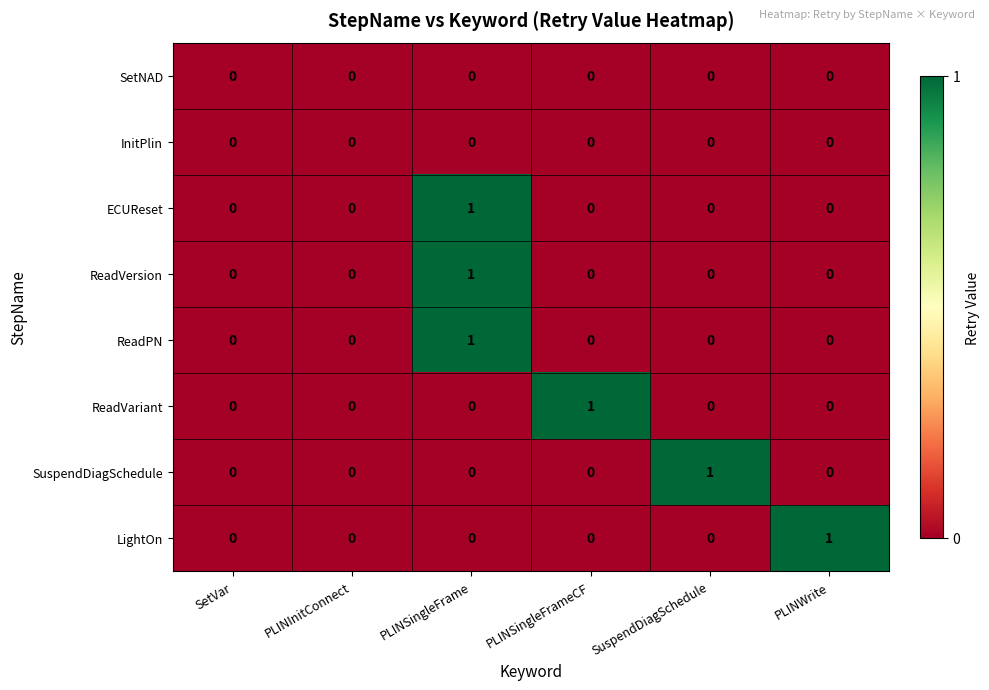

The ReadVariant series shows 1 at PLINSingleFrameCF. True or false?

True